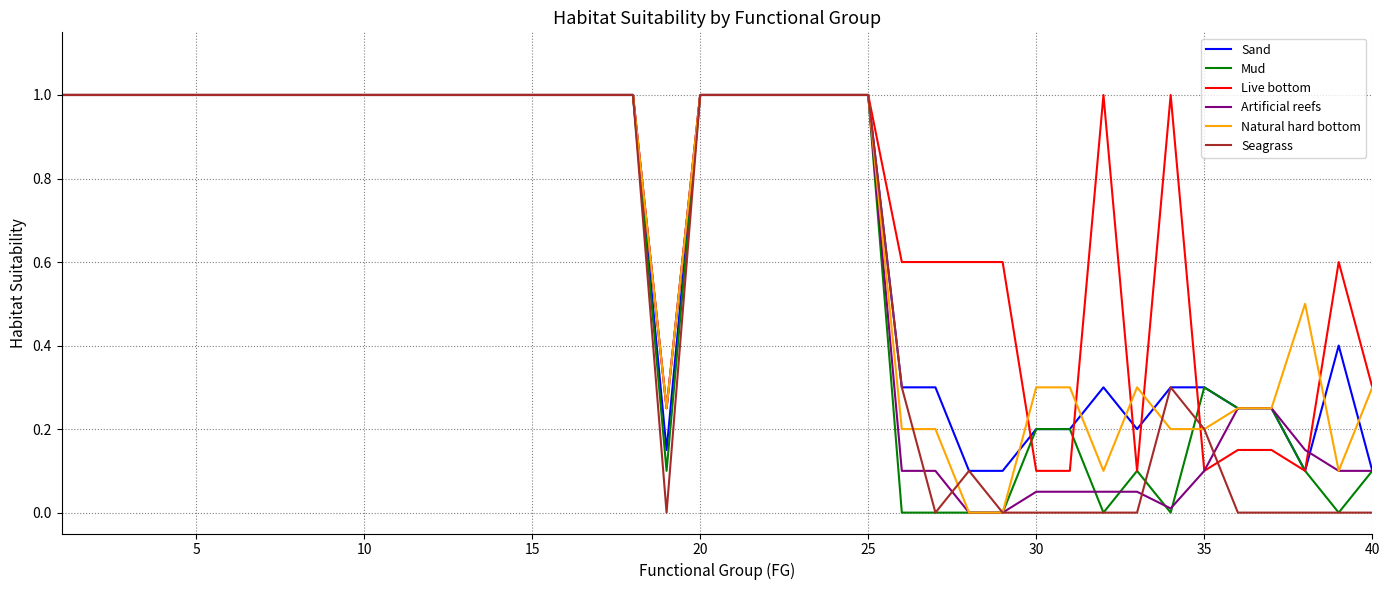

What is the maximum value for Sand?

1.0